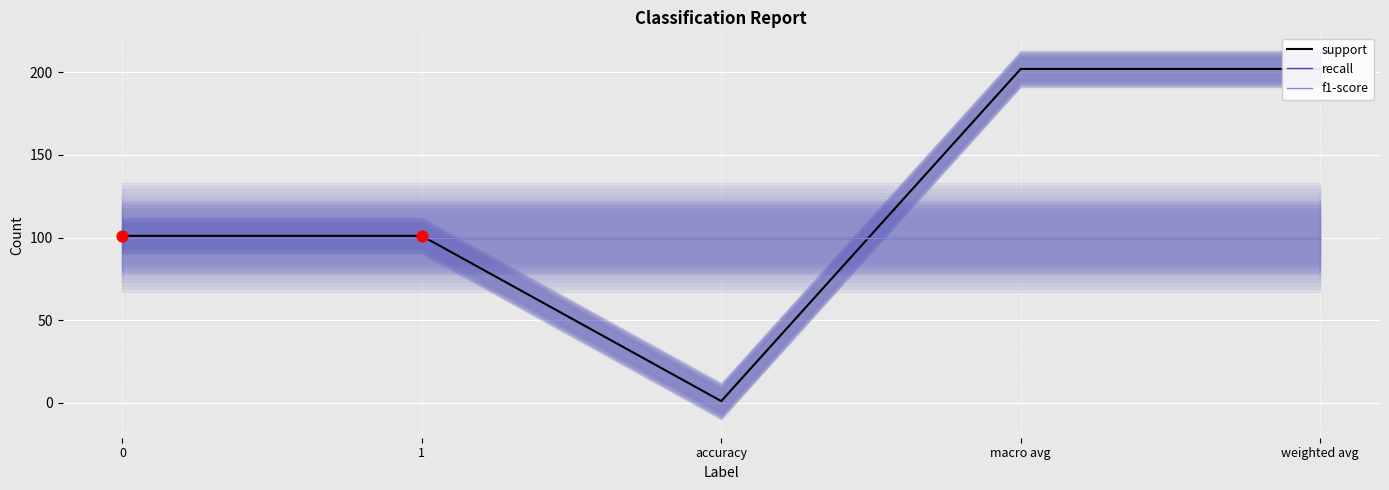

Which series contains the highest Y value?

support